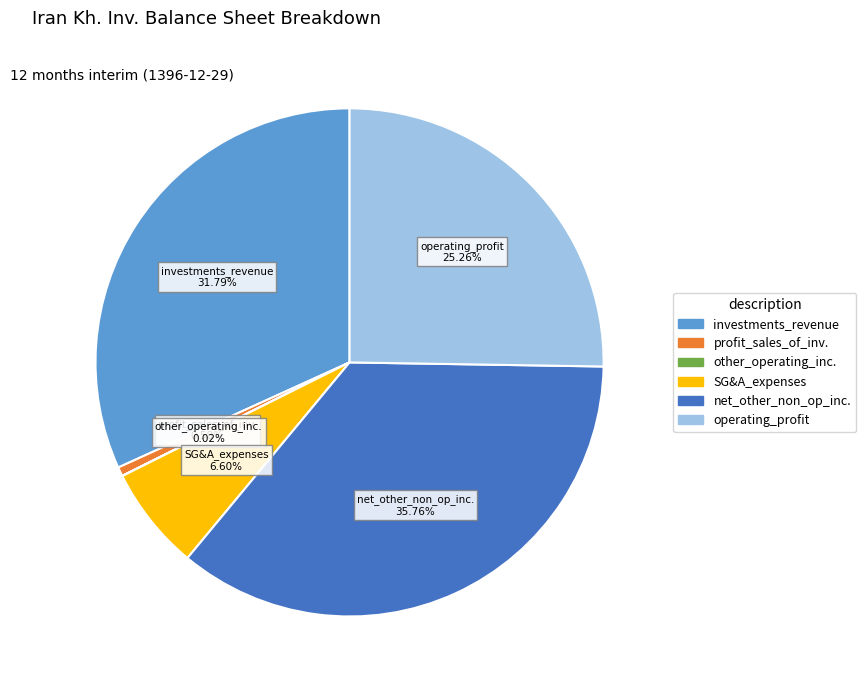

Is there a majority slice in this chart?

No